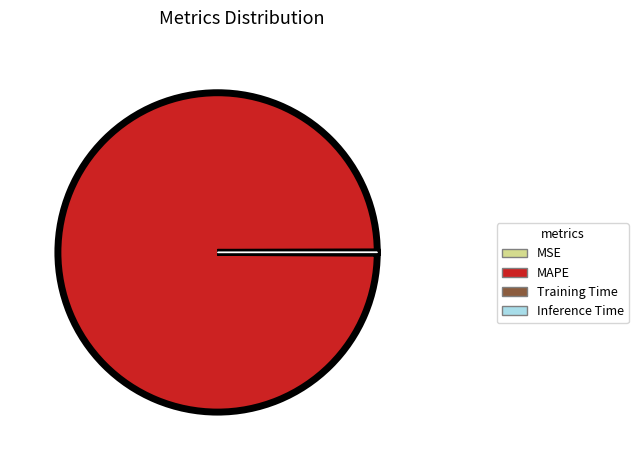

The MAPE slice represents 91% of the pie. True or false?

False